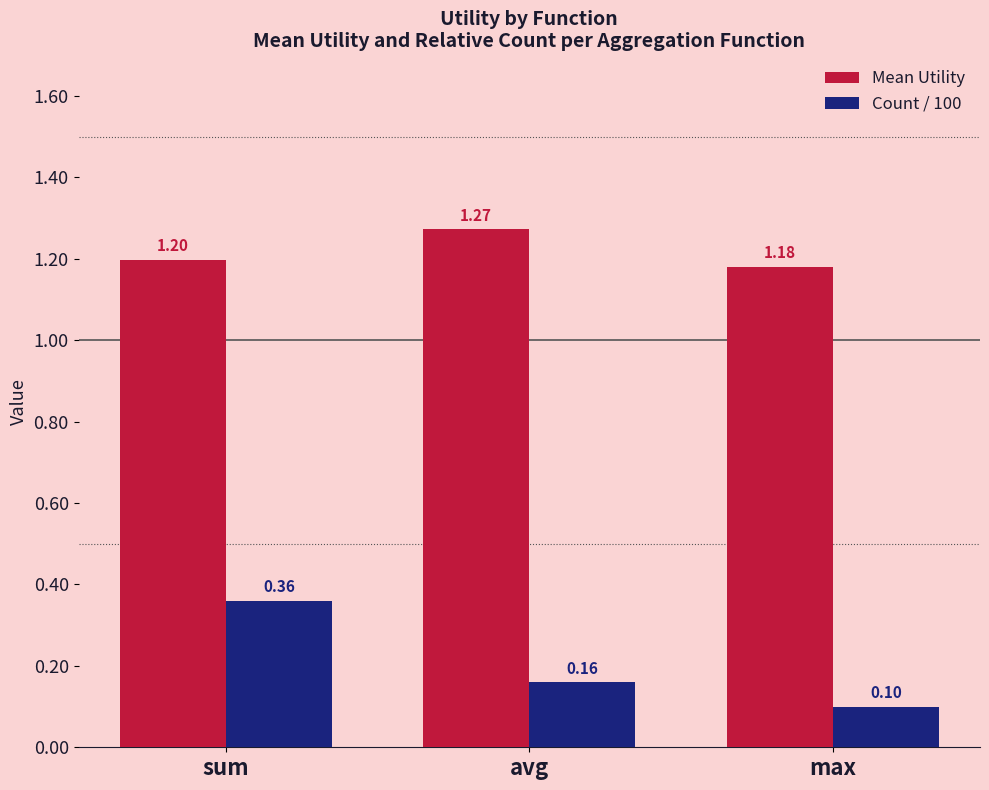

Rank the series by their maximum value, from lowest to highest.

Count / 100, Mean Utility